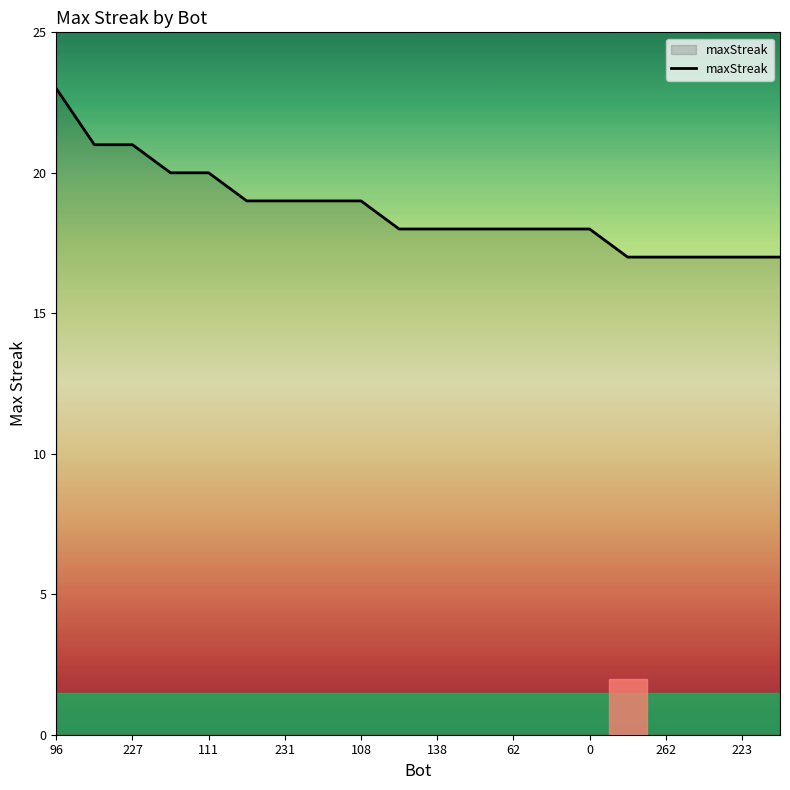

What is the smallest value displayed?

17